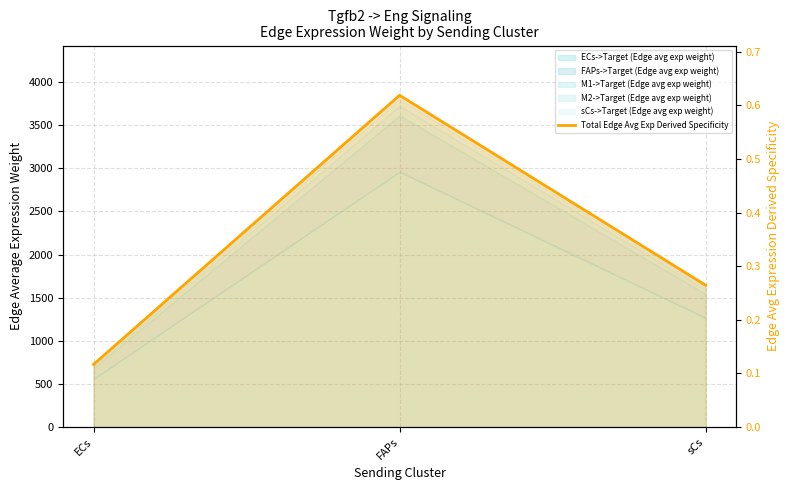

What is the value of the 1st point from the left?

0.1